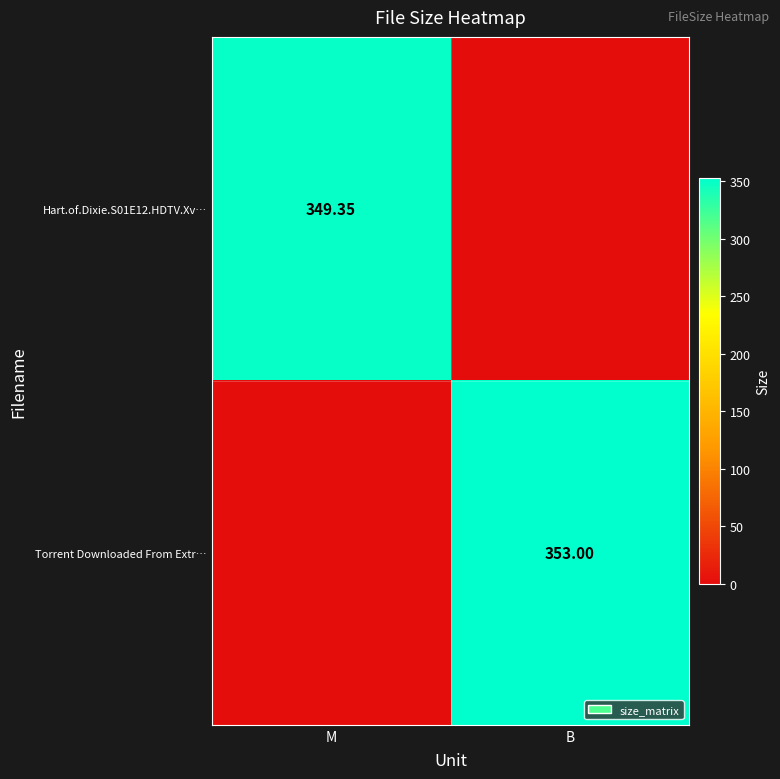

Is the value of Hart.of.Dixie.S01E12.HDTV.Xv… at B greater than the value of Torrent Downloaded From Extr… at M?

No